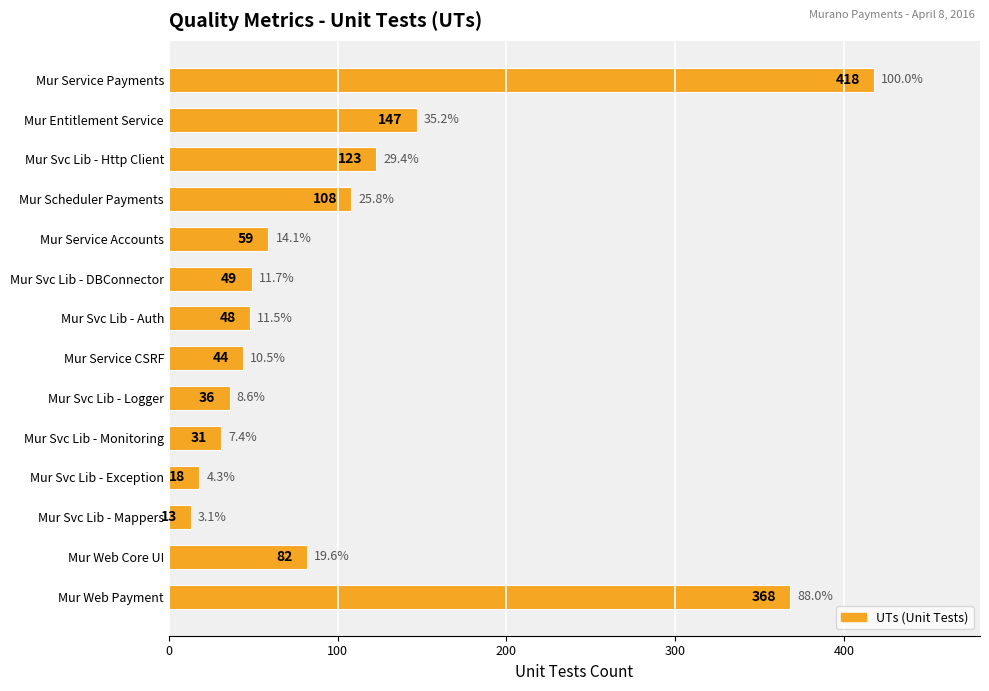

Reading bottom to top, transcribe all the data shown in this chart.

Mur Web Payment=368	Mur Web Core UI=82	Mur Svc Lib - Mappers=13	Mur Svc Lib - Exception=18	Mur Svc Lib - Monitoring=31	Mur Svc Lib - Logger=36	Mur Service CSRF=44	Mur Svc Lib - Auth=48	Mur Svc Lib - DBConnector=49	Mur Service Accounts=59	Mur Scheduler Payments=108	Mur Svc Lib - Http Client=123	Mur Entitlement Service=147	Mur Service Payments=418